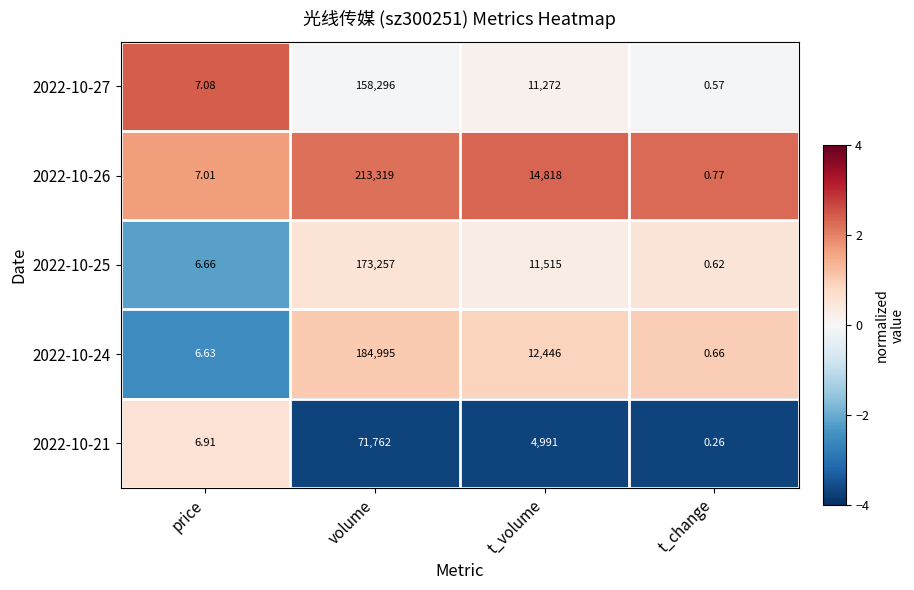

Rank the categories by 2022-10-27 value from highest to lowest.

volume, t_volume, price, t_change